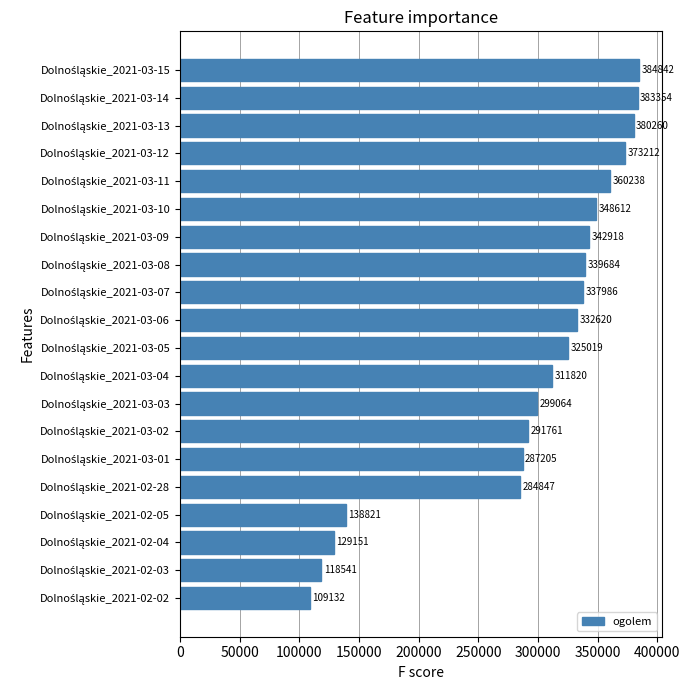

What is the smallest value displayed?

109132